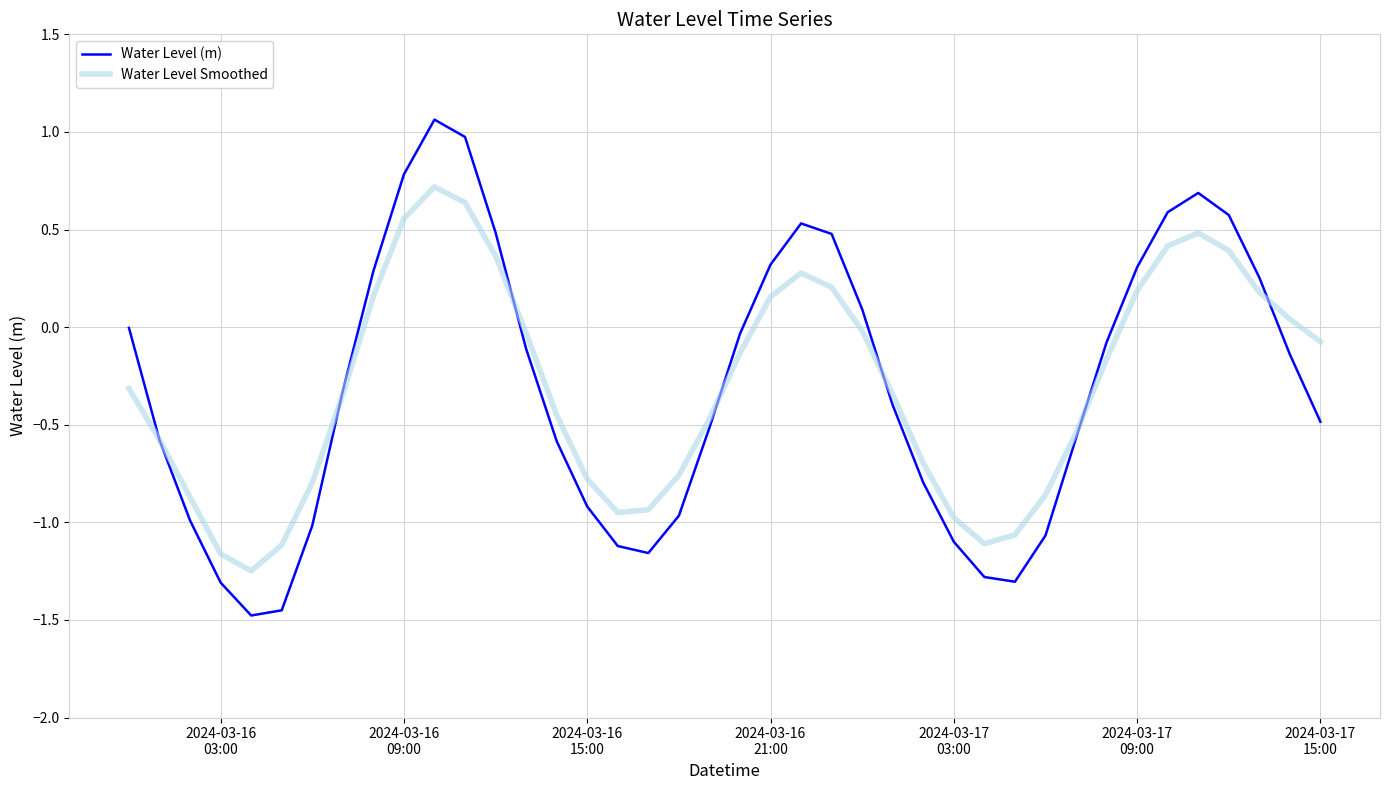

Which series has the widest spread of values?

Water Level (m)